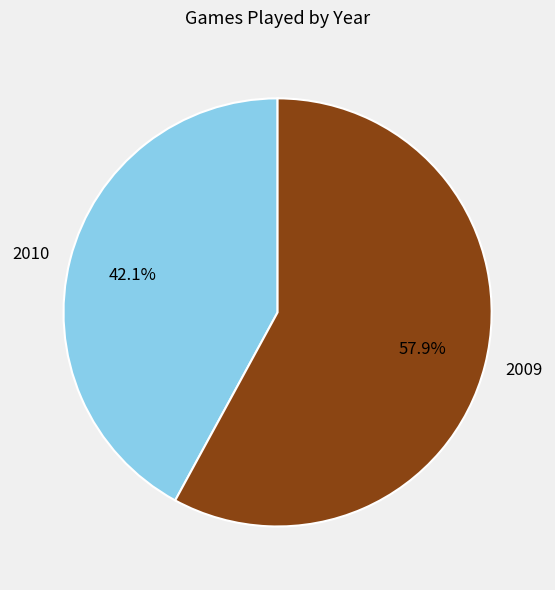

How many segments does this pie chart have?

2